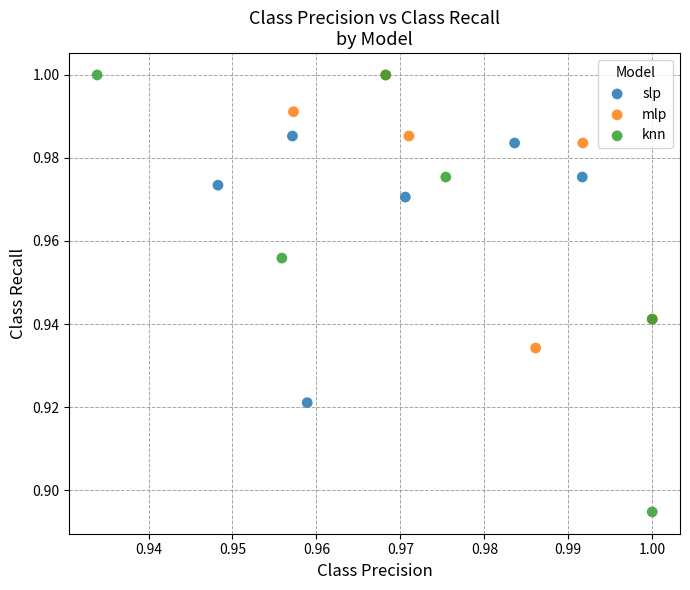

Which series has the largest Y range (max minus min)?

knn